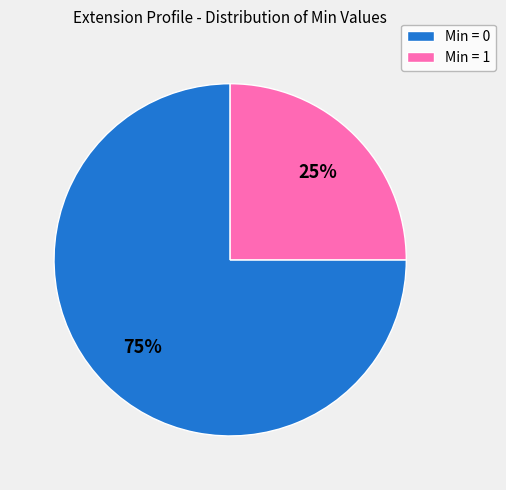

How many segments does this pie chart have?

2